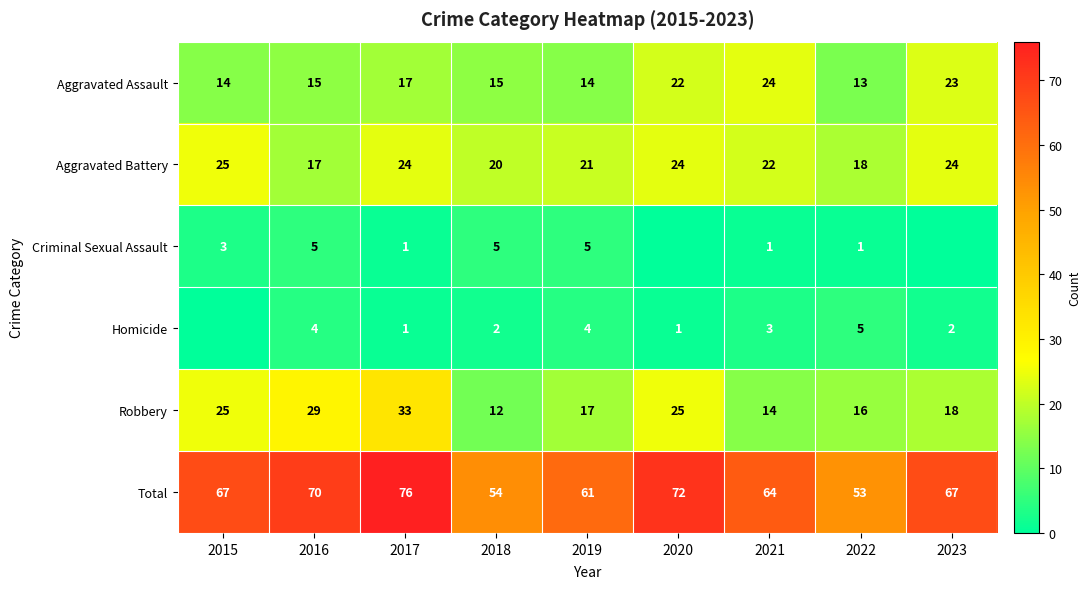

The Homicide series shows 4 at 2019. True or false?

True